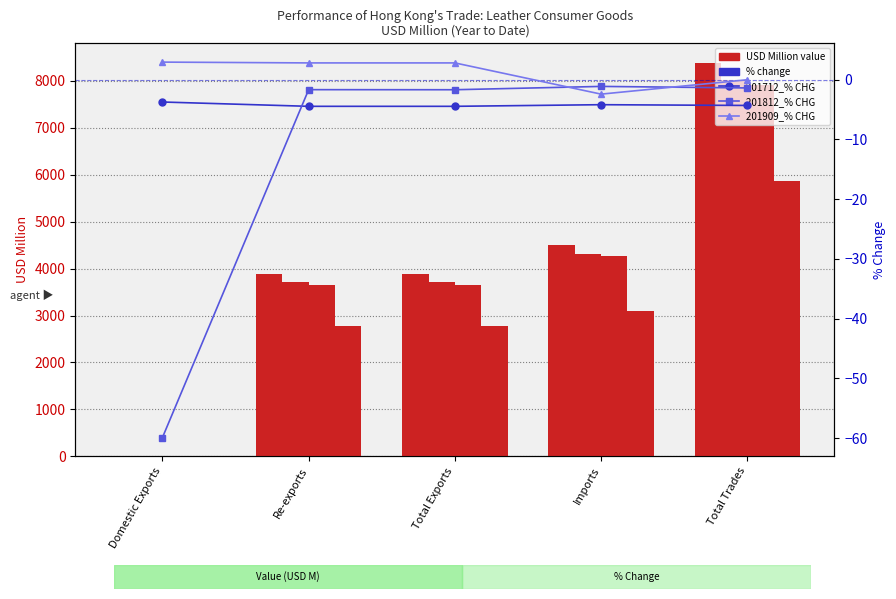

The value of 201612 at Total Trades is 12709.3. True or false?

False